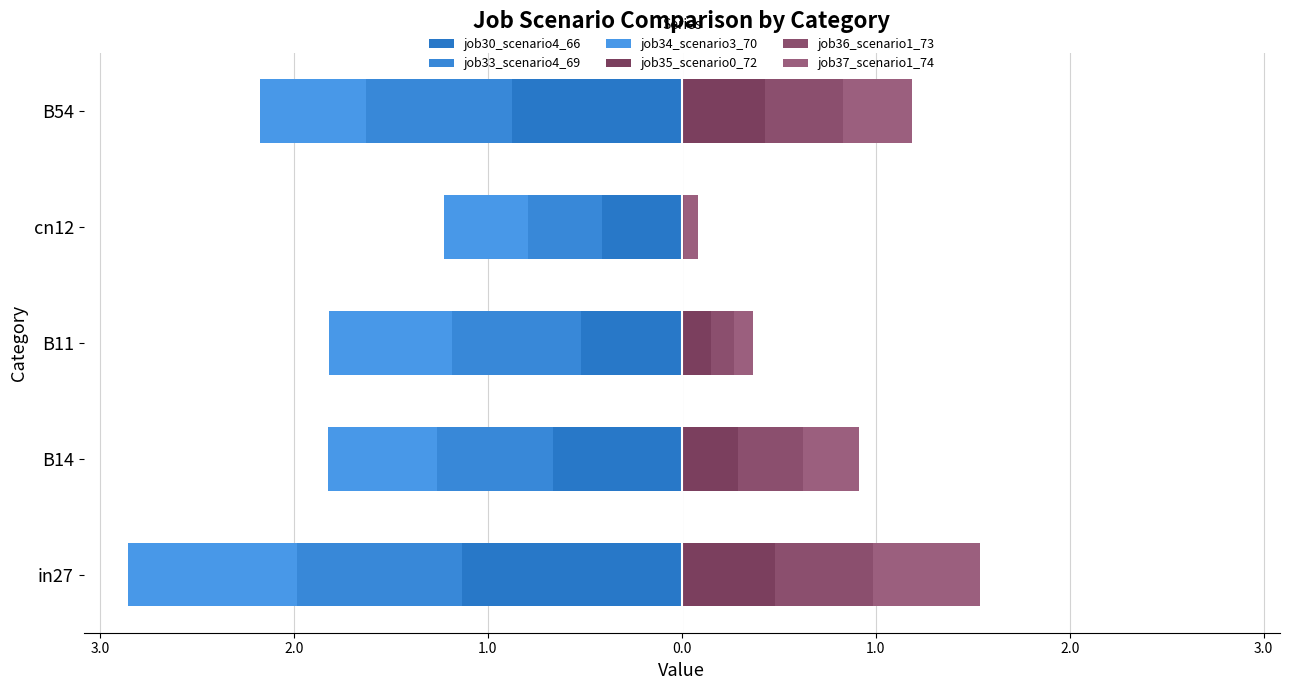

True or false: job35_scenario0_72 has a value of -0.3 at cn12.

False